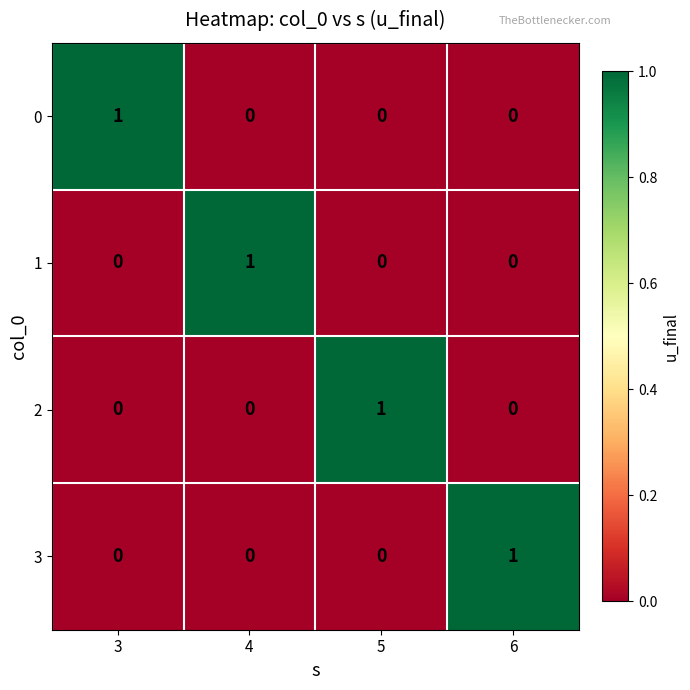

Is the value of 2 at 3 greater than the value of 3 at 6?

No